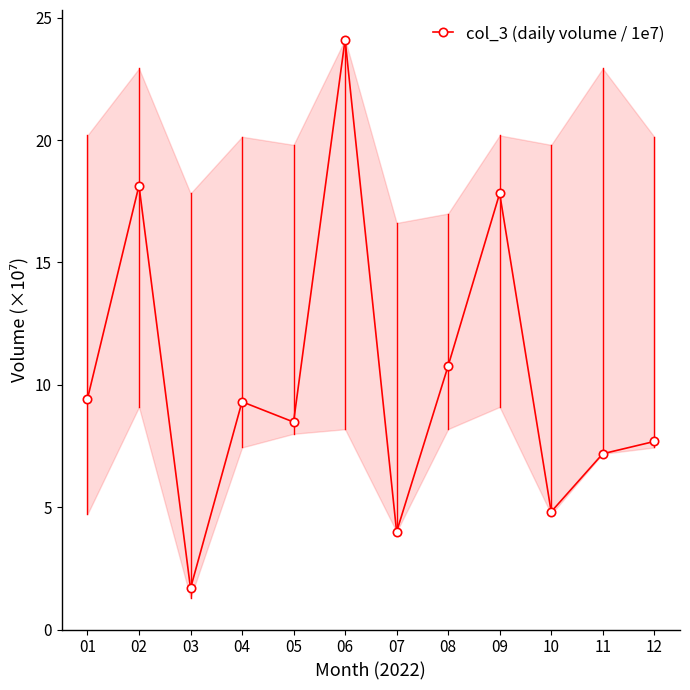

Where does the data first go above 9?

01